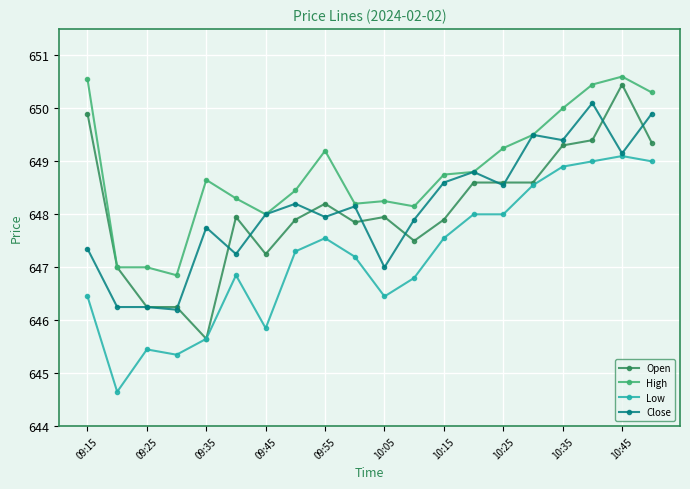

Which series has the largest total across all categories?

High